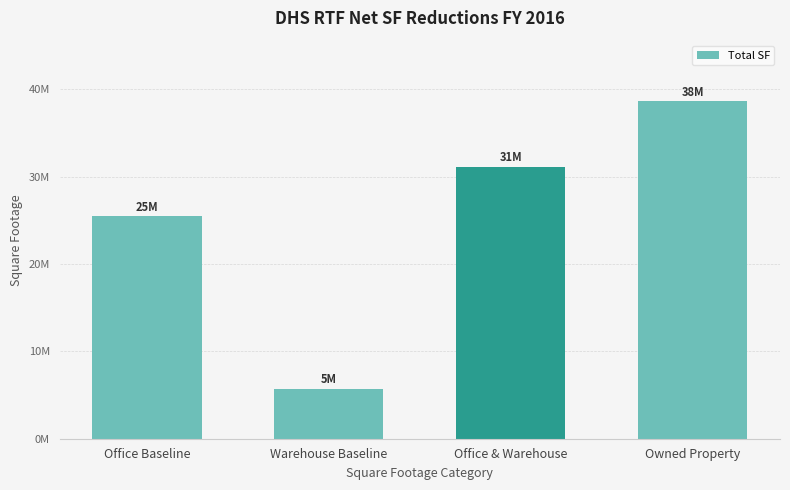

Does the chart contain any negative values?

No